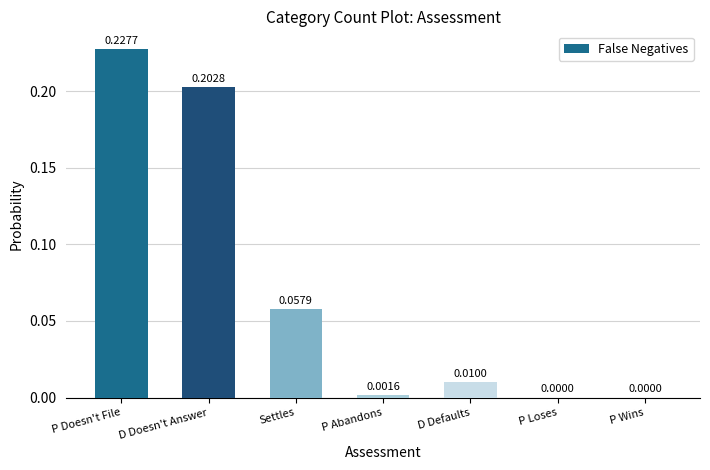

What is the sum of the values at D Doesn't Answer and P Doesn't File?

0.4